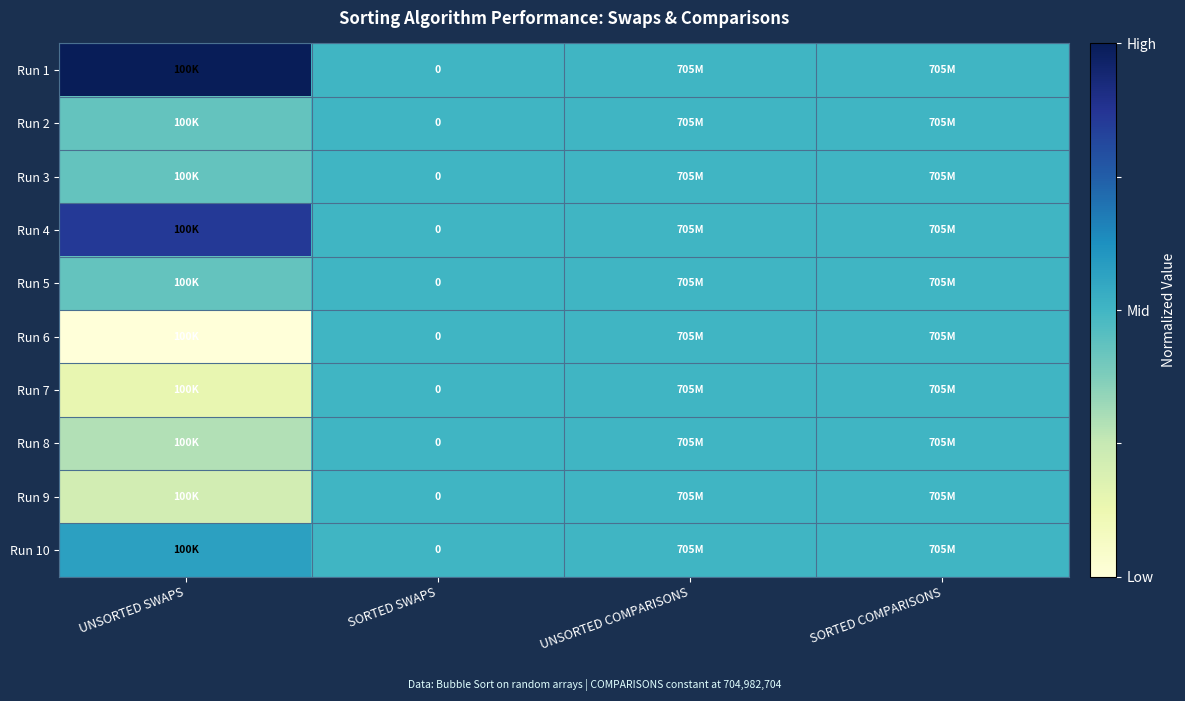

Count the Run 1 values in the range 0 to 1.

4